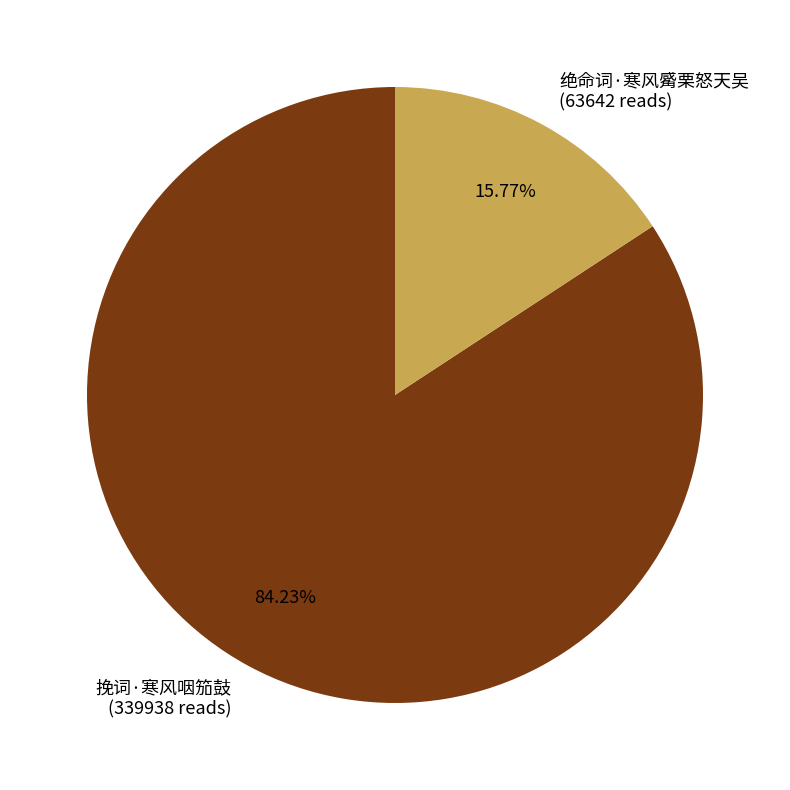

Does any single category account for the majority?

Yes